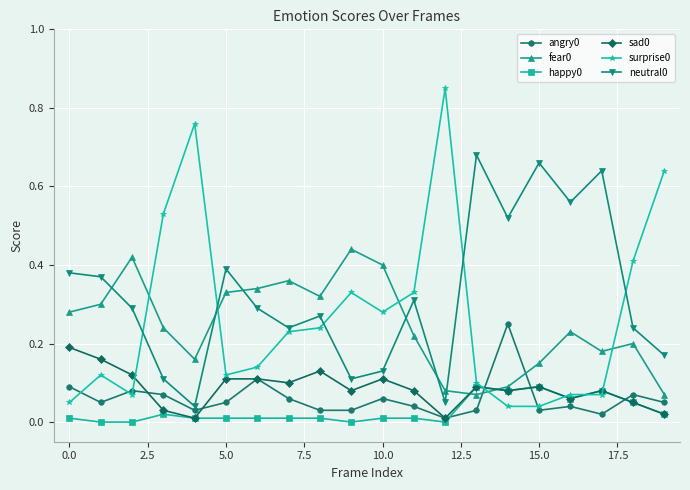

True or false: surprise0 and fear0 intersect in this chart.

True